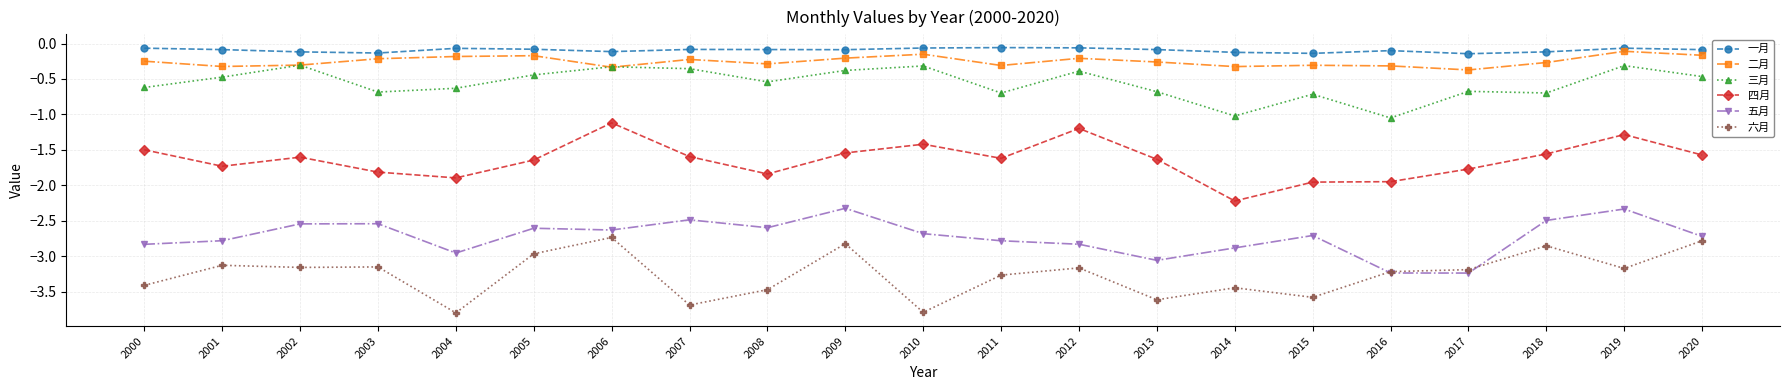

True or false: 三月 has more than 1 points higher than both neighbors.

True